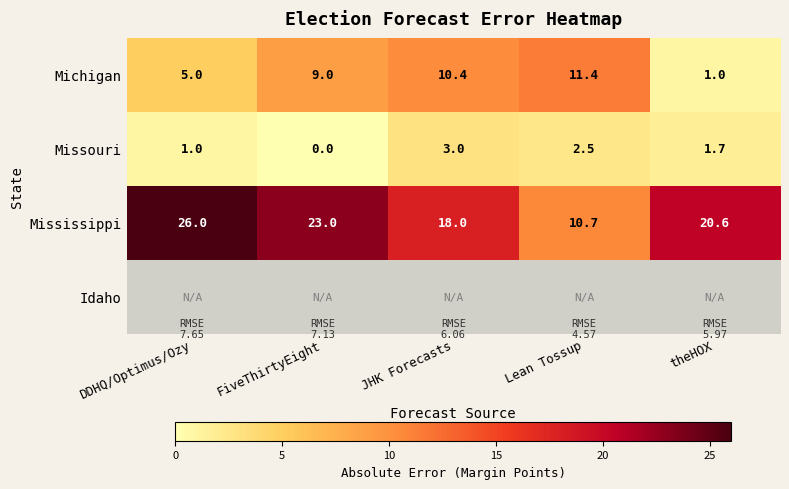

Is it true that Missouri equals 1.0 at theHOX?

False